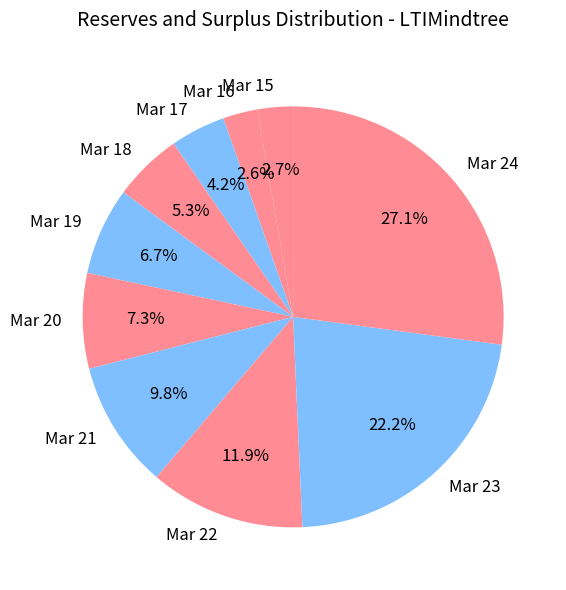

Does any single category account for the majority?

No